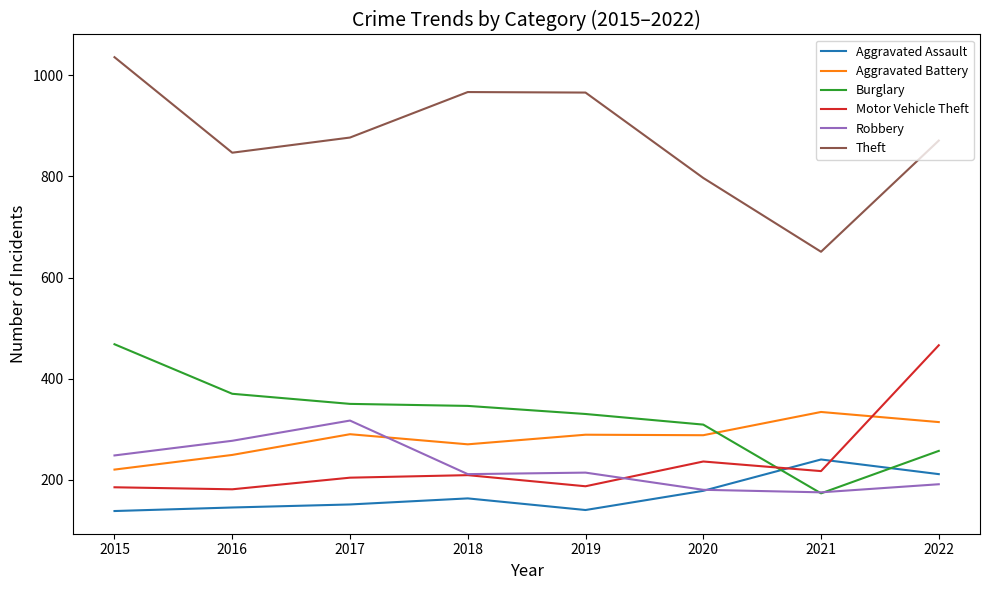

What is the approximate value of Burglary at 2019?

330